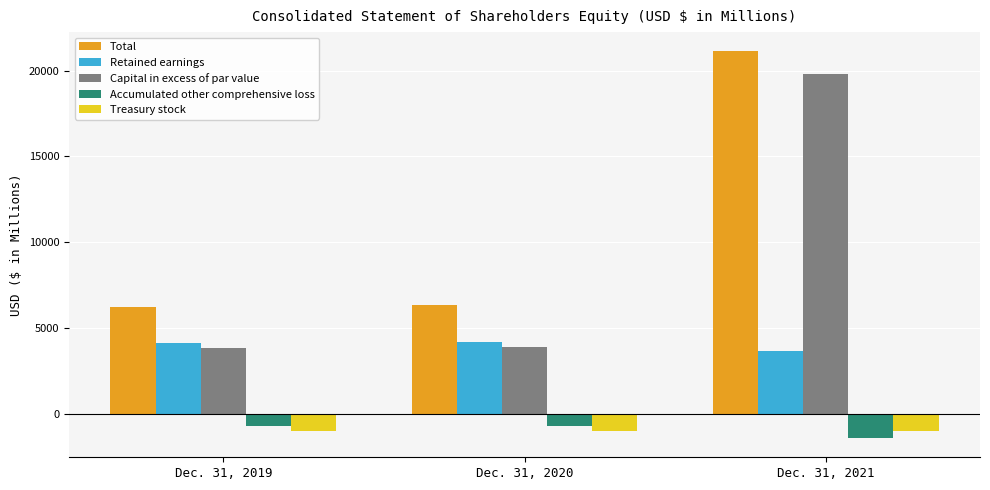

Which series changed the most between Dec. 31, 2020 and Dec. 31, 2021?

Capital in excess of par value